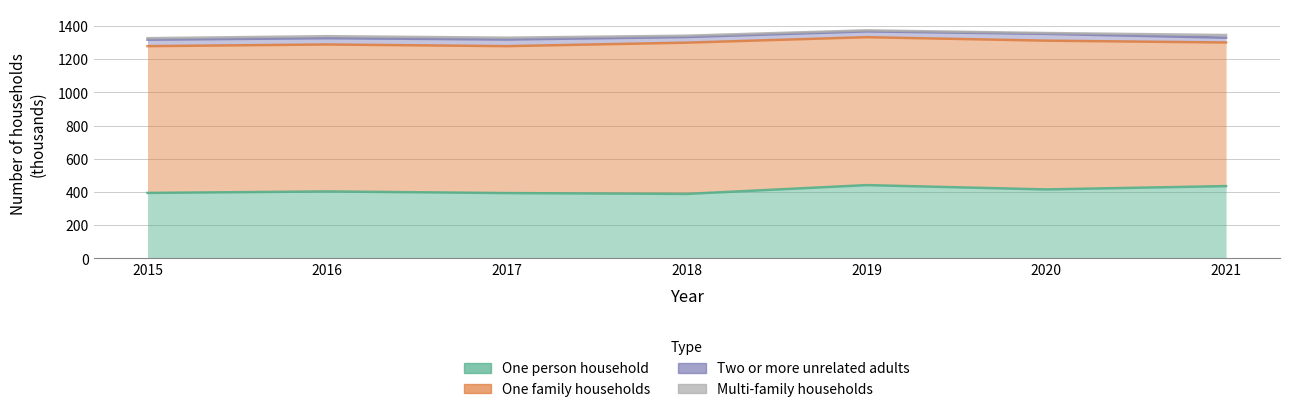

Between 2017 and 2019, which series saw the biggest shift?

One person household